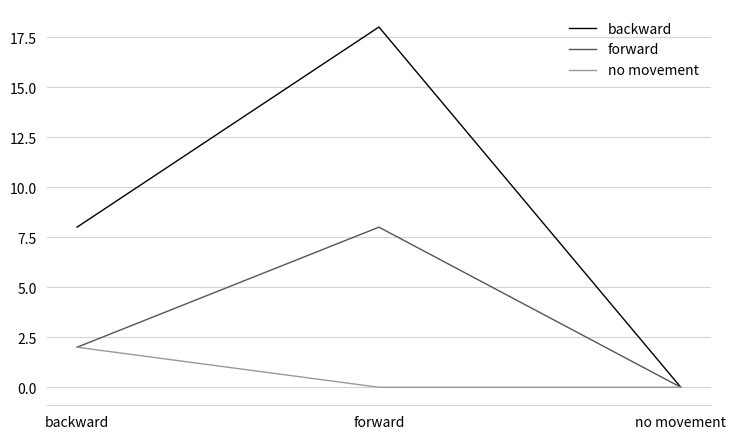

Does the chart display data point markers on the line(s)?

No